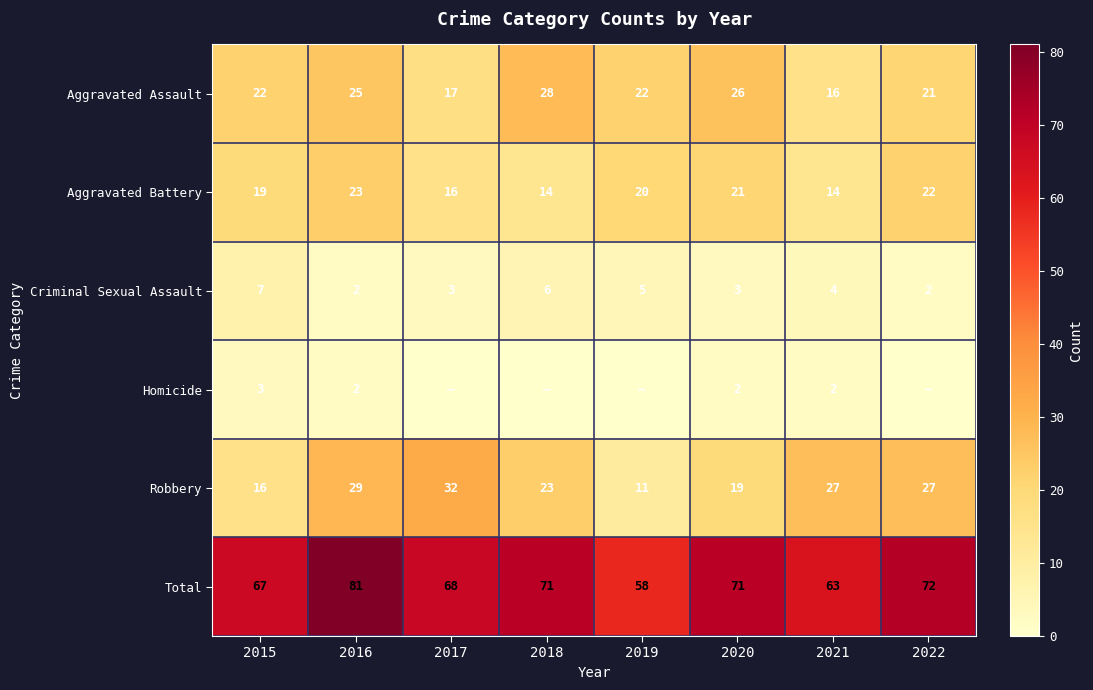

What is the difference between the highest and lowest values at 2022?

72